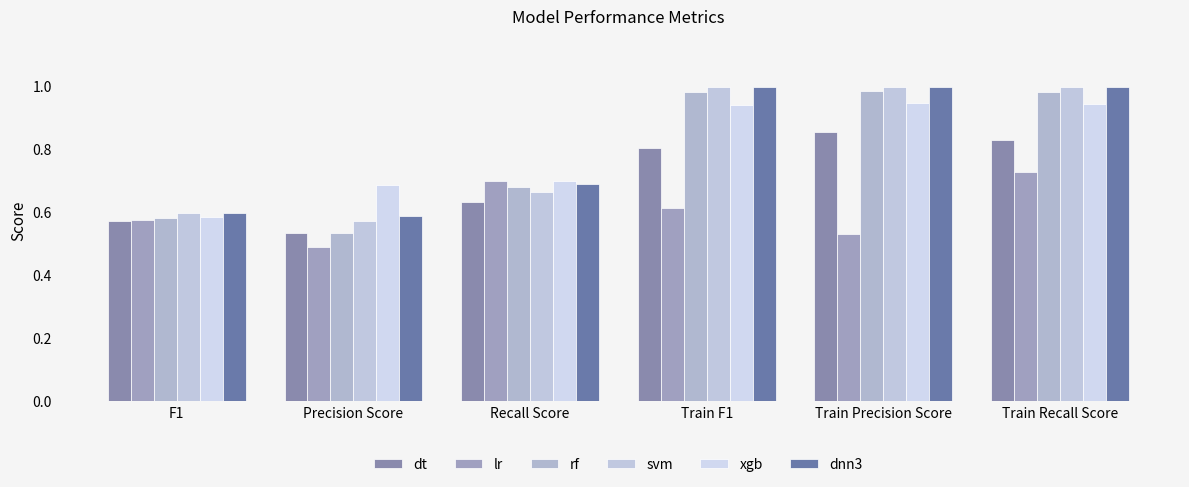

Which category has the highest value in the rf series?

Train Precision Score